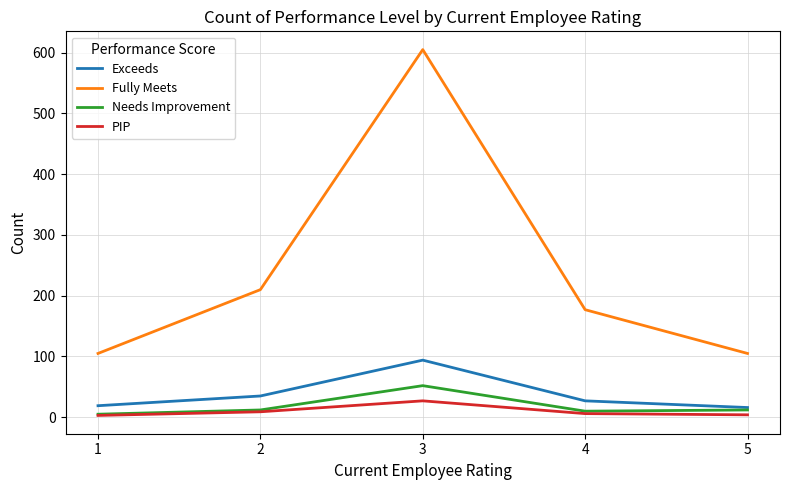

What is the sum of the Needs Improvement values at 2 and 4?

22